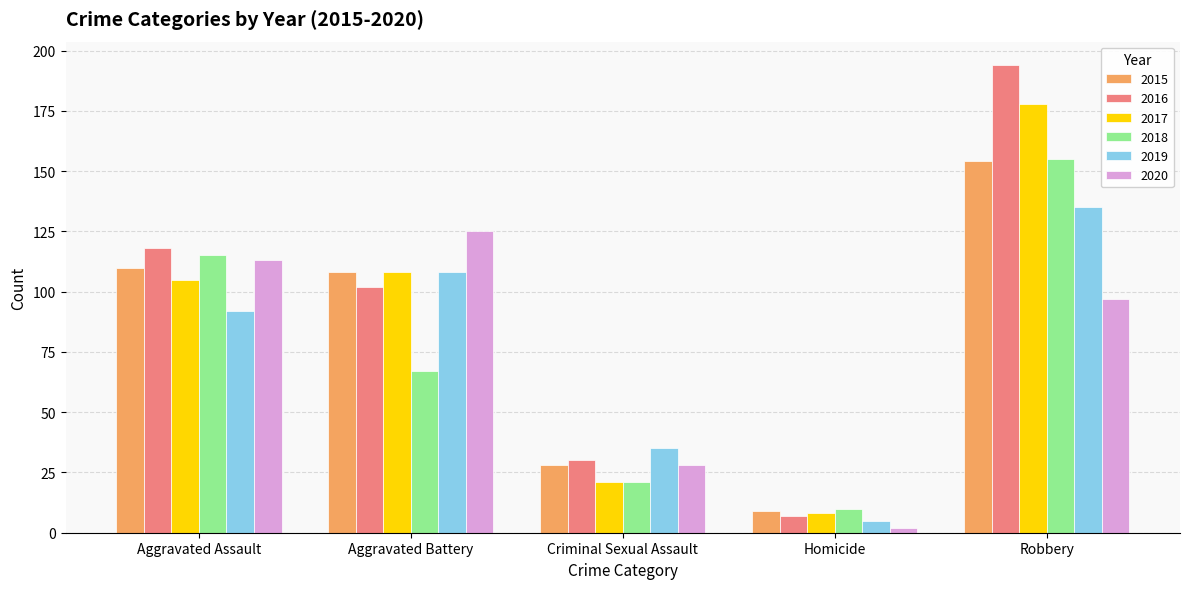

Does the chart contain stacked bars?

No